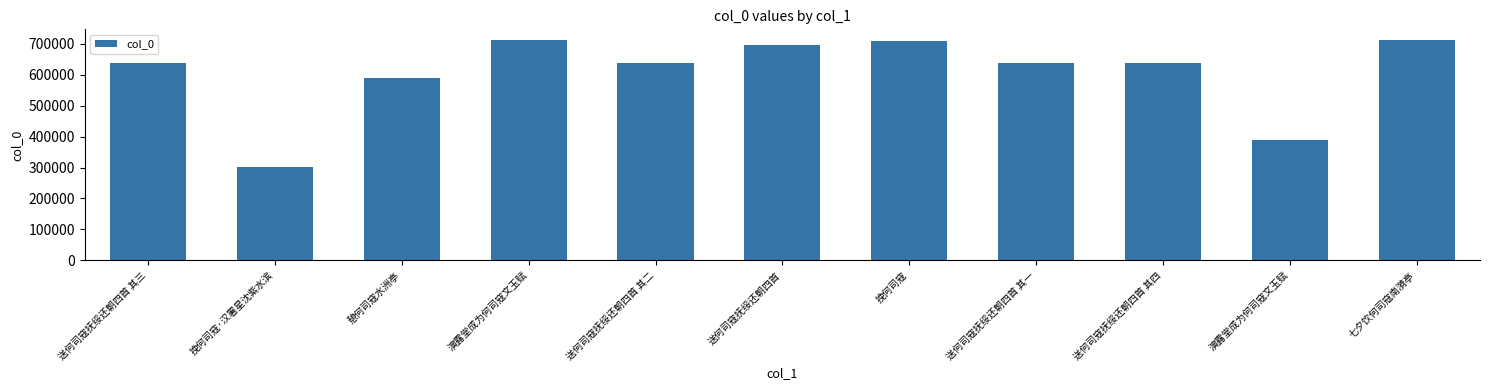

What is the label of the 3rd bar from the left?

憩何司寇水洲亭